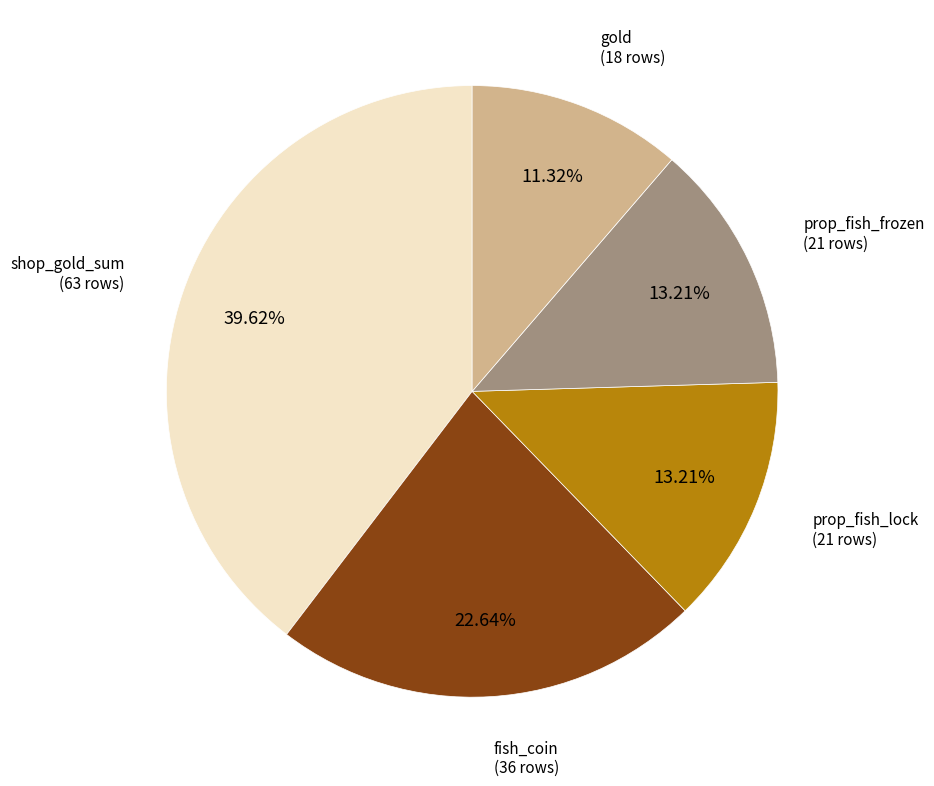

Does any single category account for the majority?

No